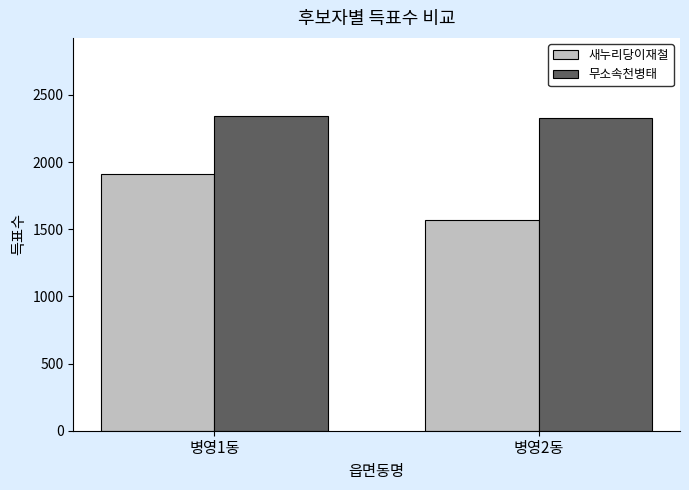

Rank the series at 병영1동 from highest to lowest value.

무소속천병태, 새누리당이재철